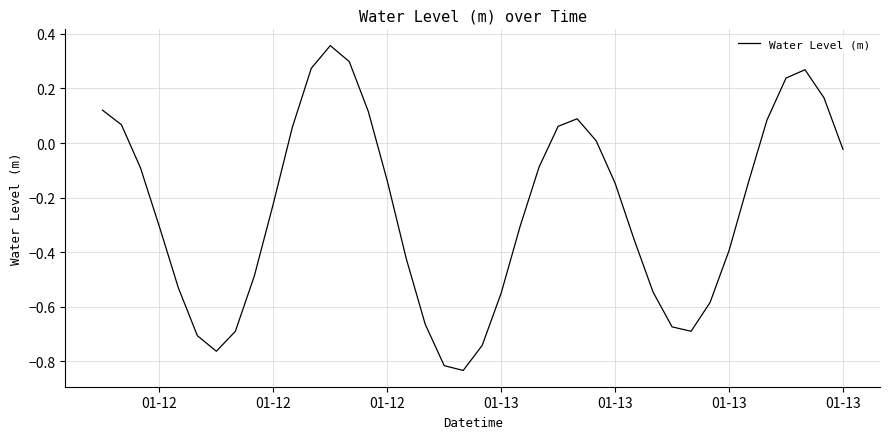

What is the smallest value displayed?

-0.8